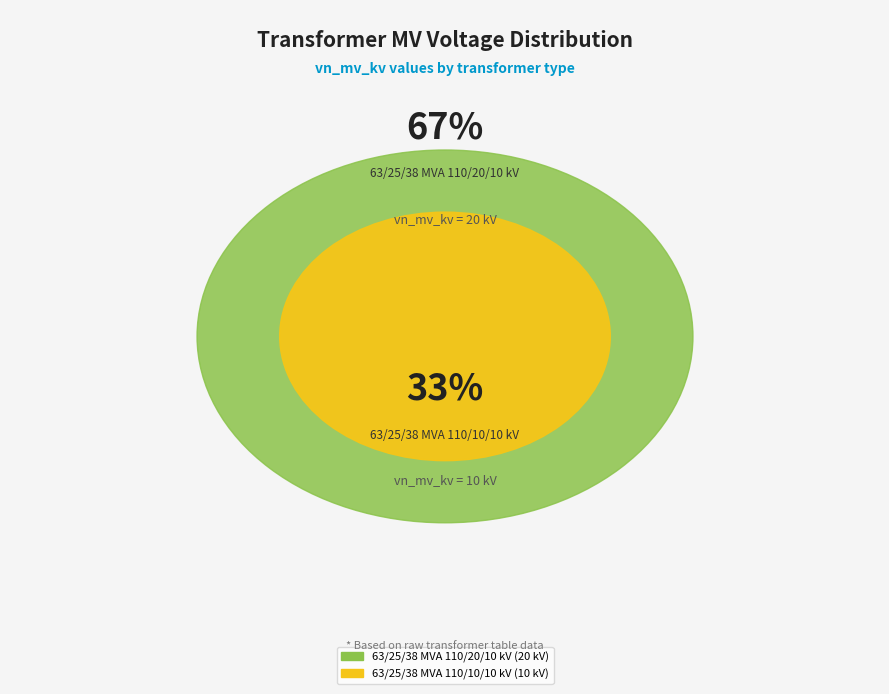

Does any single category account for the majority?

Yes